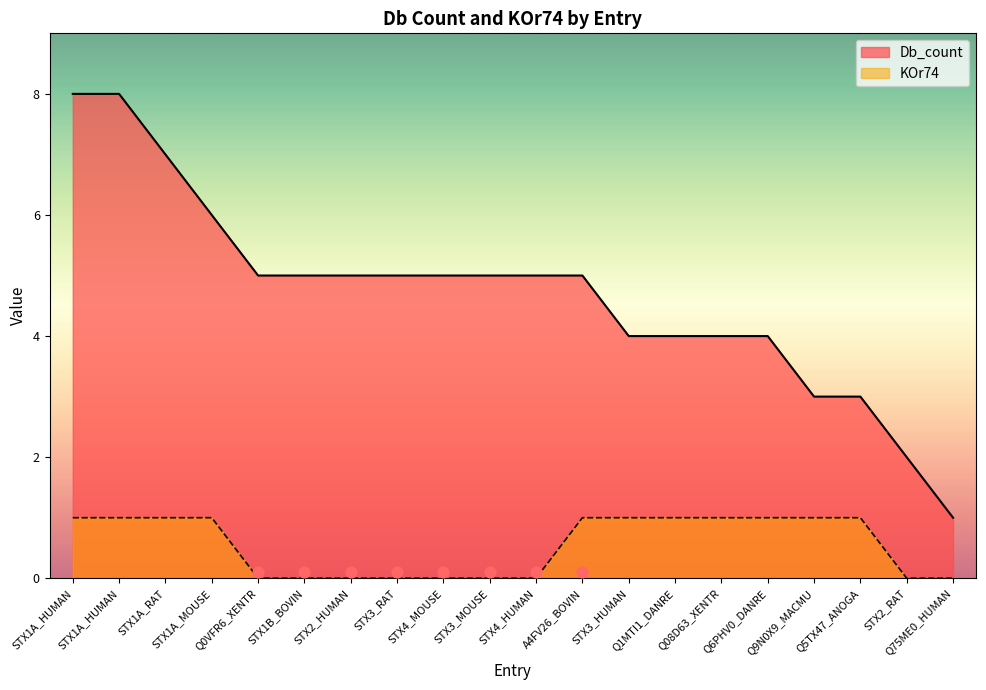

Which series has the largest total across all categories?

Db_count